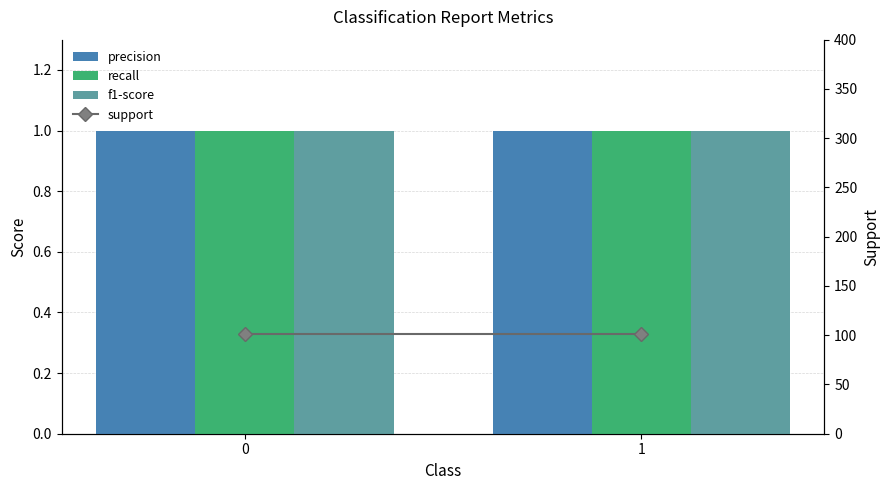

What is the greatest value displayed?

101